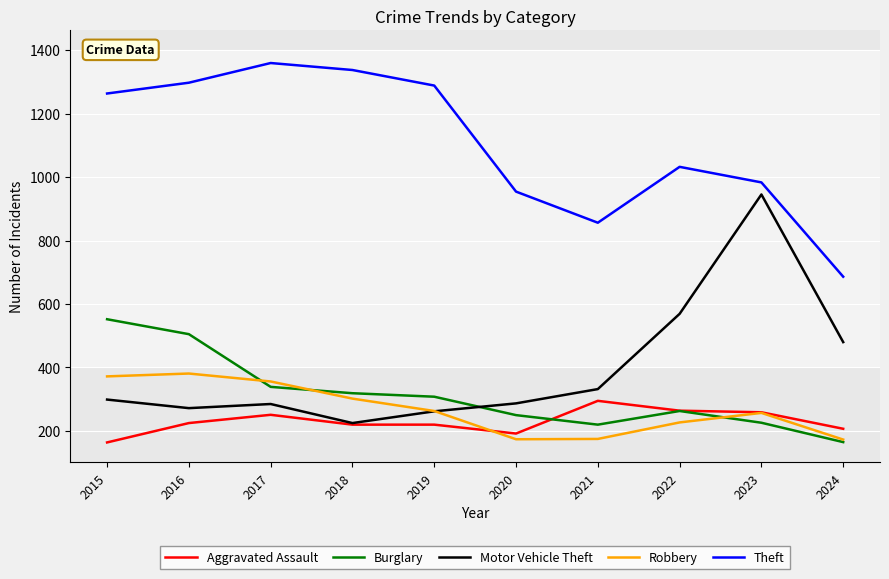

In Robbery, how many points are lower than both neighbors (excluding endpoints)?

1